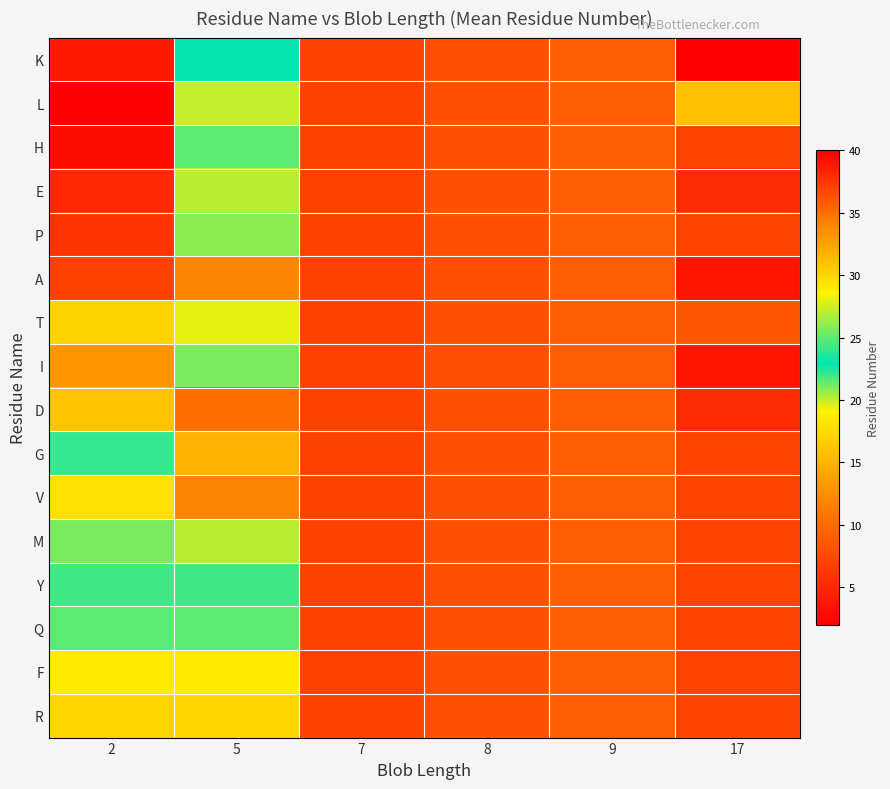

Reading right to left, extract all data points from this chart.

K: 17=40	9=9	8=8	7=7	5=23	2=4
L: 17=31	9=9	8=8	7=7	5=20	2=2
H: 17=37	9=9	8=8	7=7	5=25	2=3
E: 17=38	9=9	8=8	7=7	5=27	2=5
P: 17=37	9=9	8=8	7=7	5=26	2=6
A: 17=39	9=9	8=8	7=7	5=12	2=7
T: 17=36	9=9	8=8	7=7	5=28	2=17
I: 17=39	9=9	8=8	7=7	5=21	2=13
D: 17=38	9=9	8=8	7=7	5=35	2=16
G: 17=37	9=9	8=8	7=7	5=15	2=24
V: 17=37	9=9	8=8	7=7	5=34	2=18
M: 17=37	9=9	8=8	7=7	5=27	2=21
Y: 17=37	9=9	8=8	7=7	5=22	2=22
Q: 17=37	9=9	8=8	7=7	5=25	2=25
F: 17=37	9=9	8=8	7=7	5=29	2=29
R: 17=37	9=9	8=8	7=7	5=30	2=30